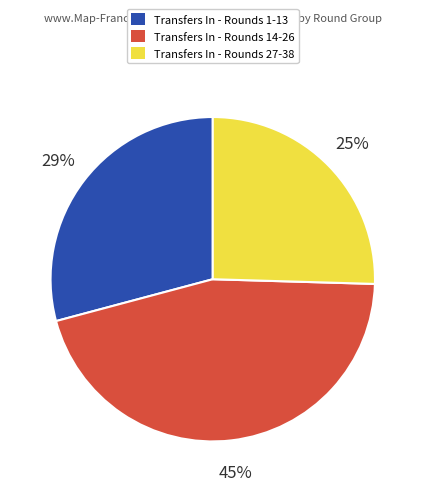

Is there a majority slice in this chart?

No